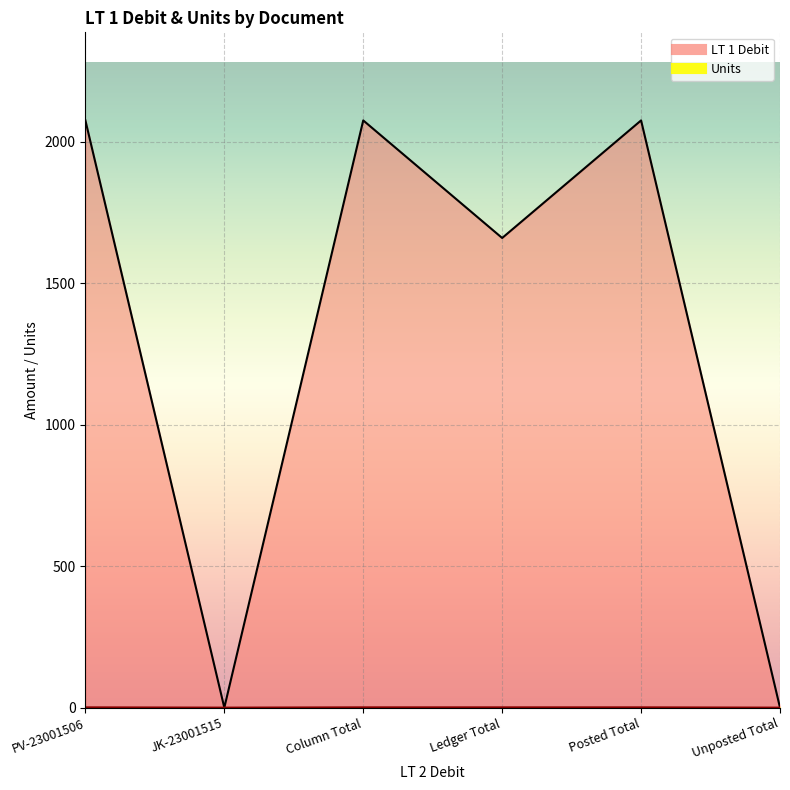

How many distinct data groups are displayed?

2